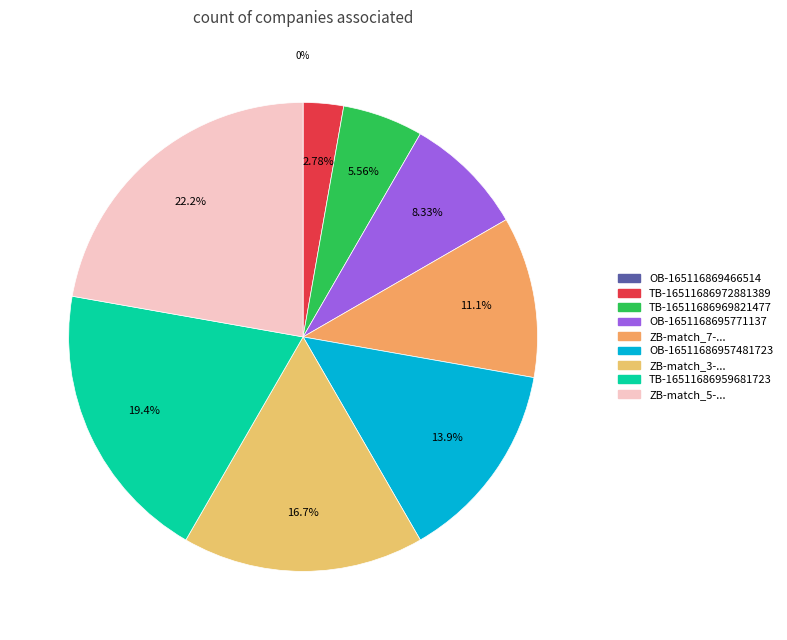

Does TB-16511686972881389.csv represent more than half of the total?

No